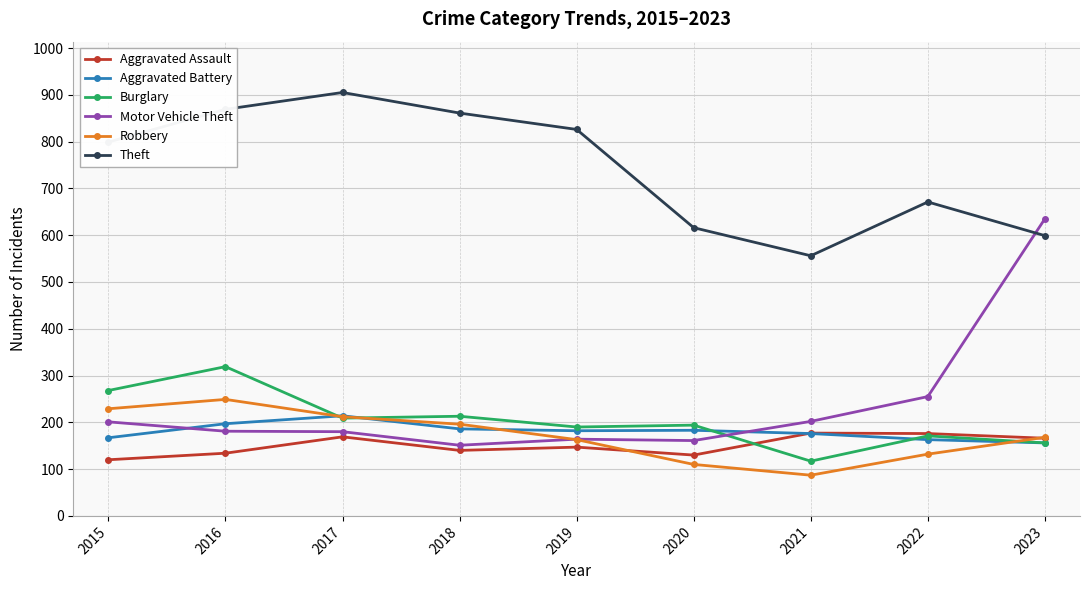

True or false: Burglary and Robbery cross at least once.

True